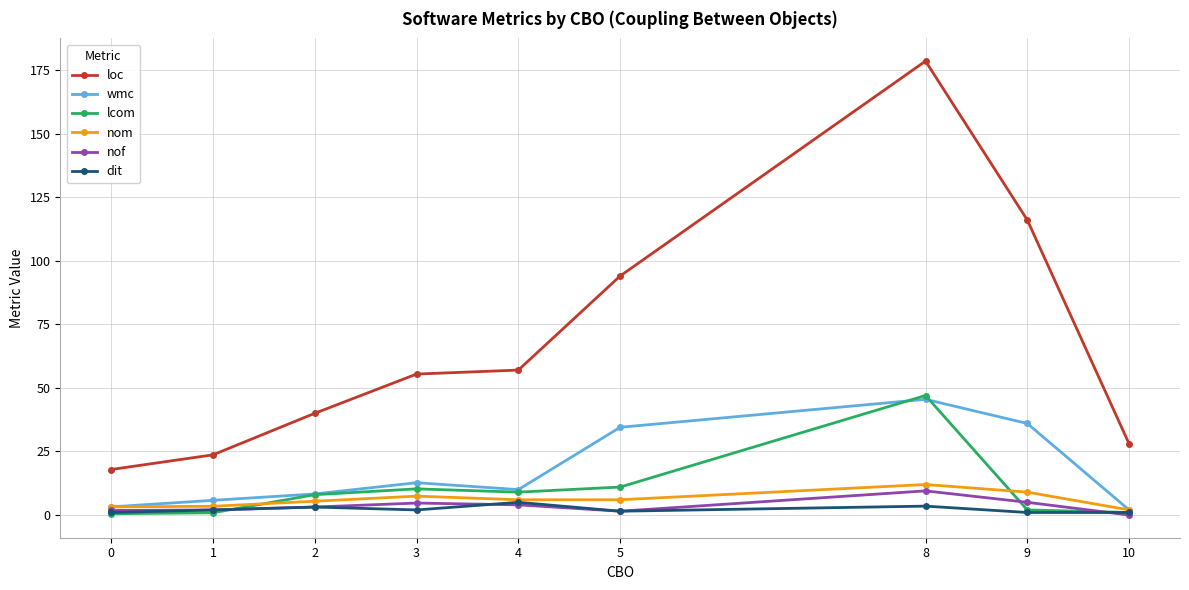

At which category does the chart reach its peak across all series?

8